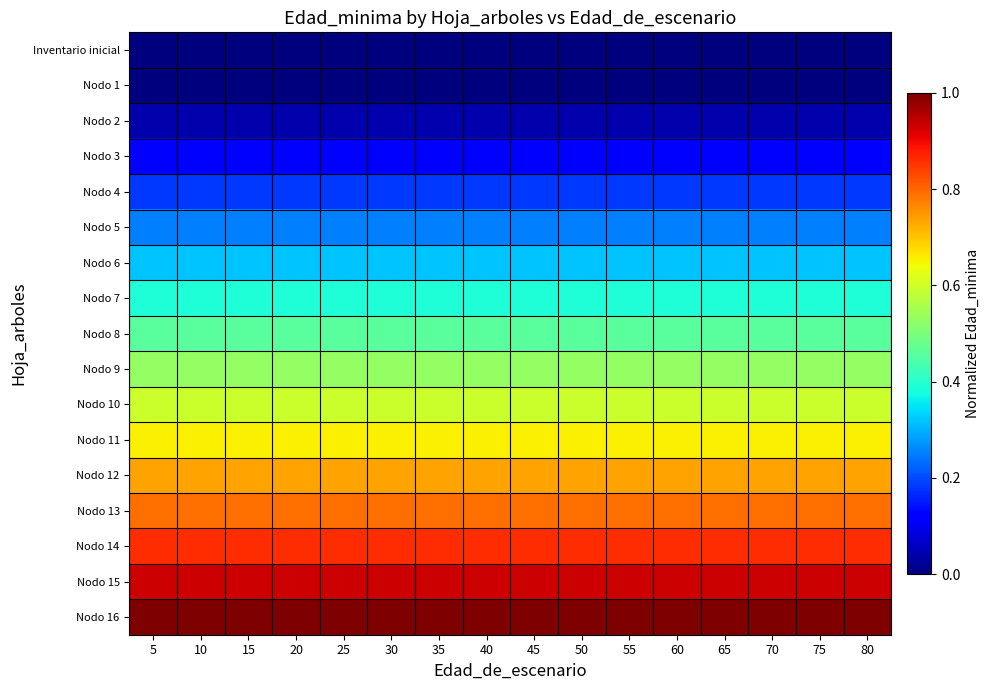

At how many categories does at least one series exceed 0?

16